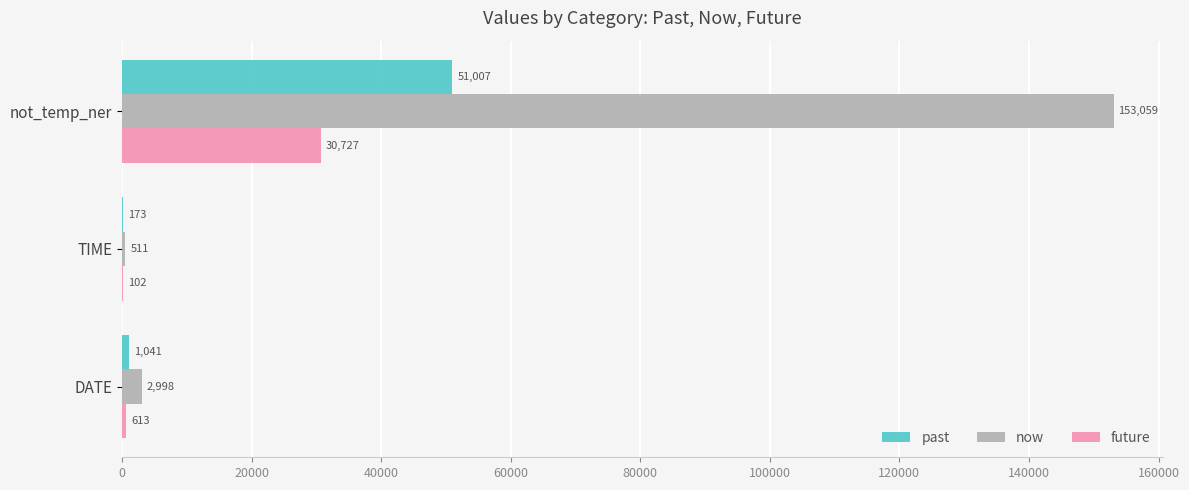

True or false: now has a value of 153059 at not_temp_ner.

True